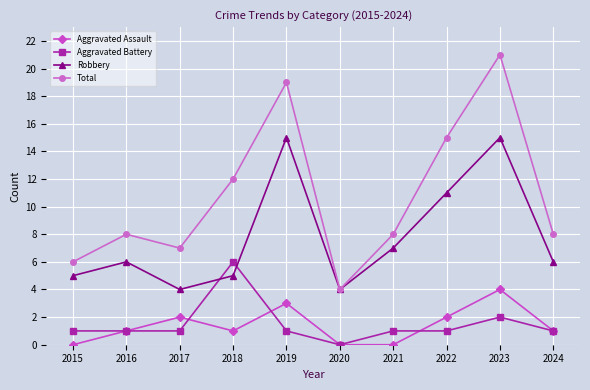

What is the spread (max minus min) of values at 2019?

18